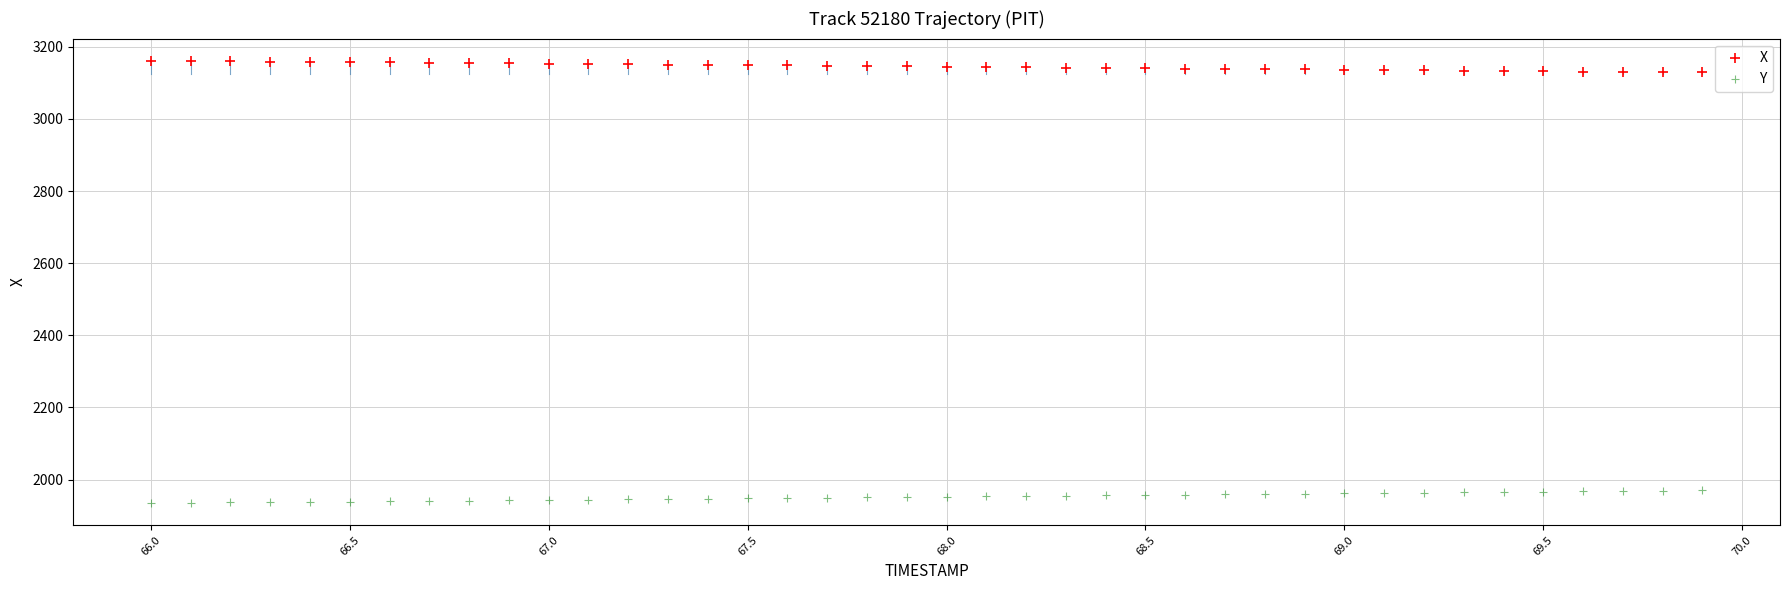

Across all data points, what is the range of Y values (max minus min)?

1226.5